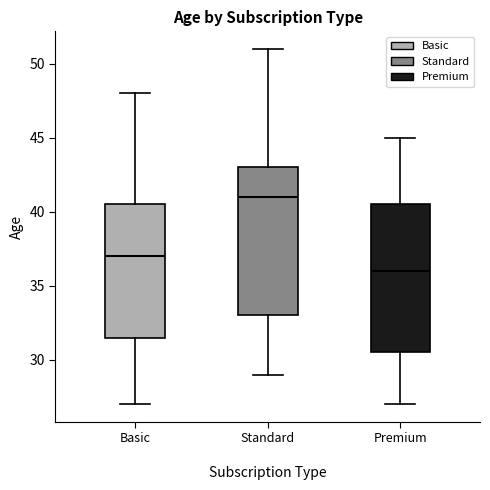

Where is the upper edge of the box for Basic on the y-axis? The values are not printed on the chart, so give them approximately, as read against the axis.

40.5